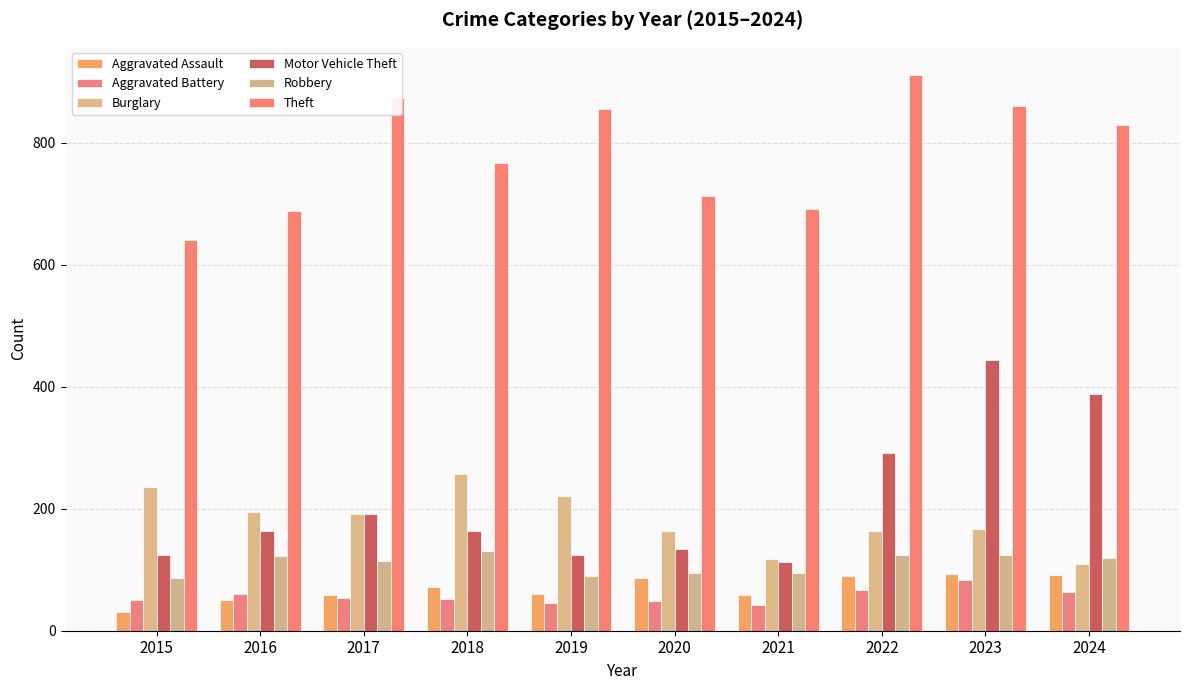

What is the value of the Robbery bar at the 3rd from the left?

115